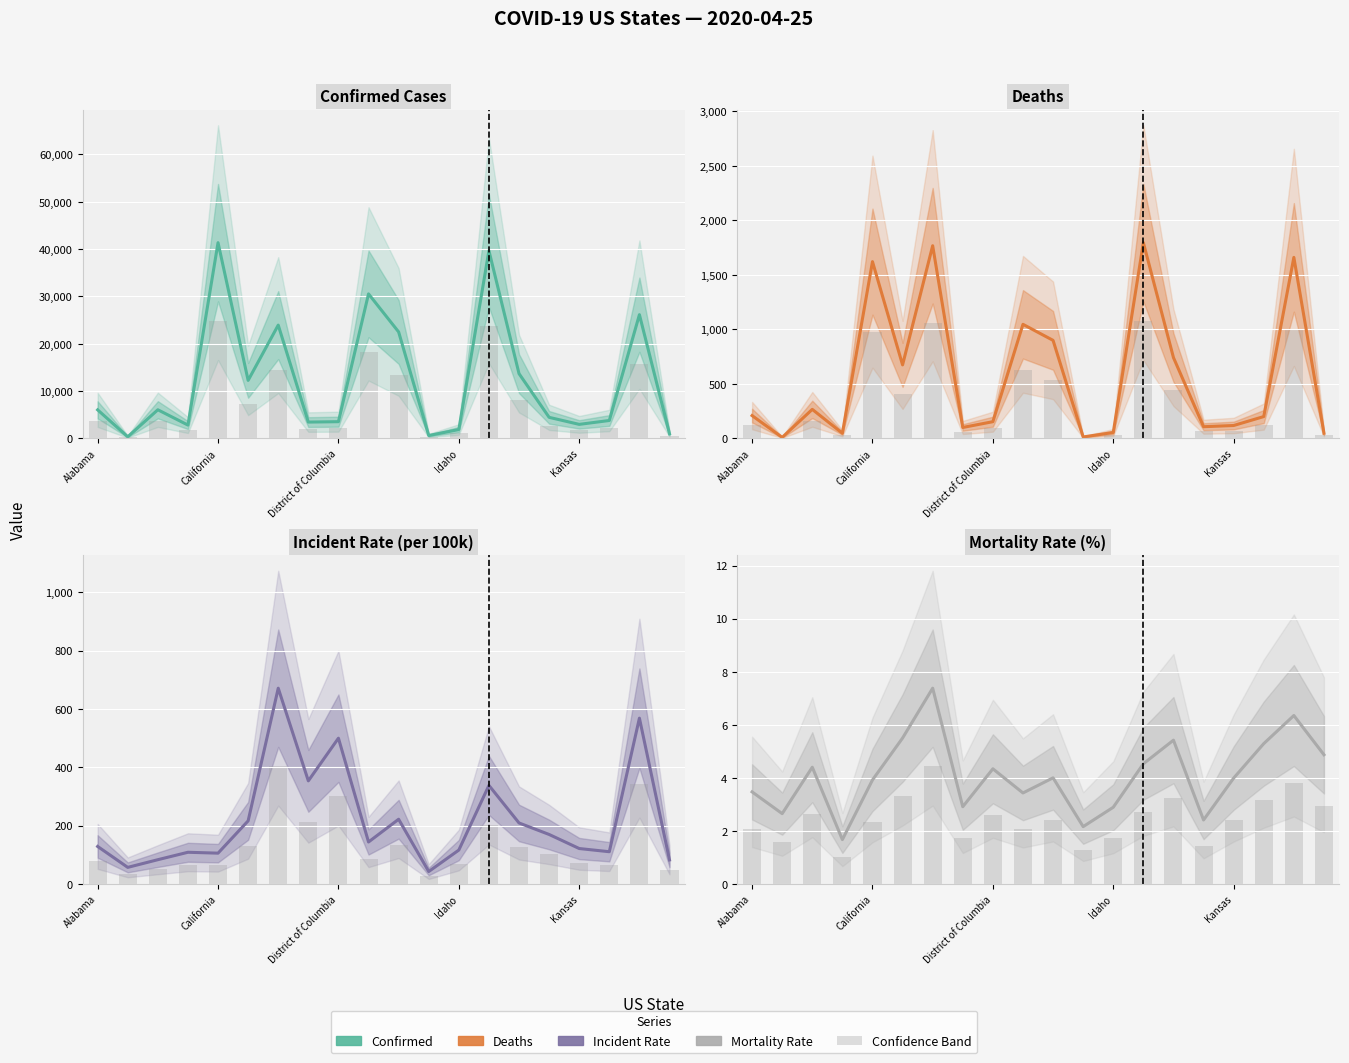

What is the label of the 1st bar from the left?

Alabama